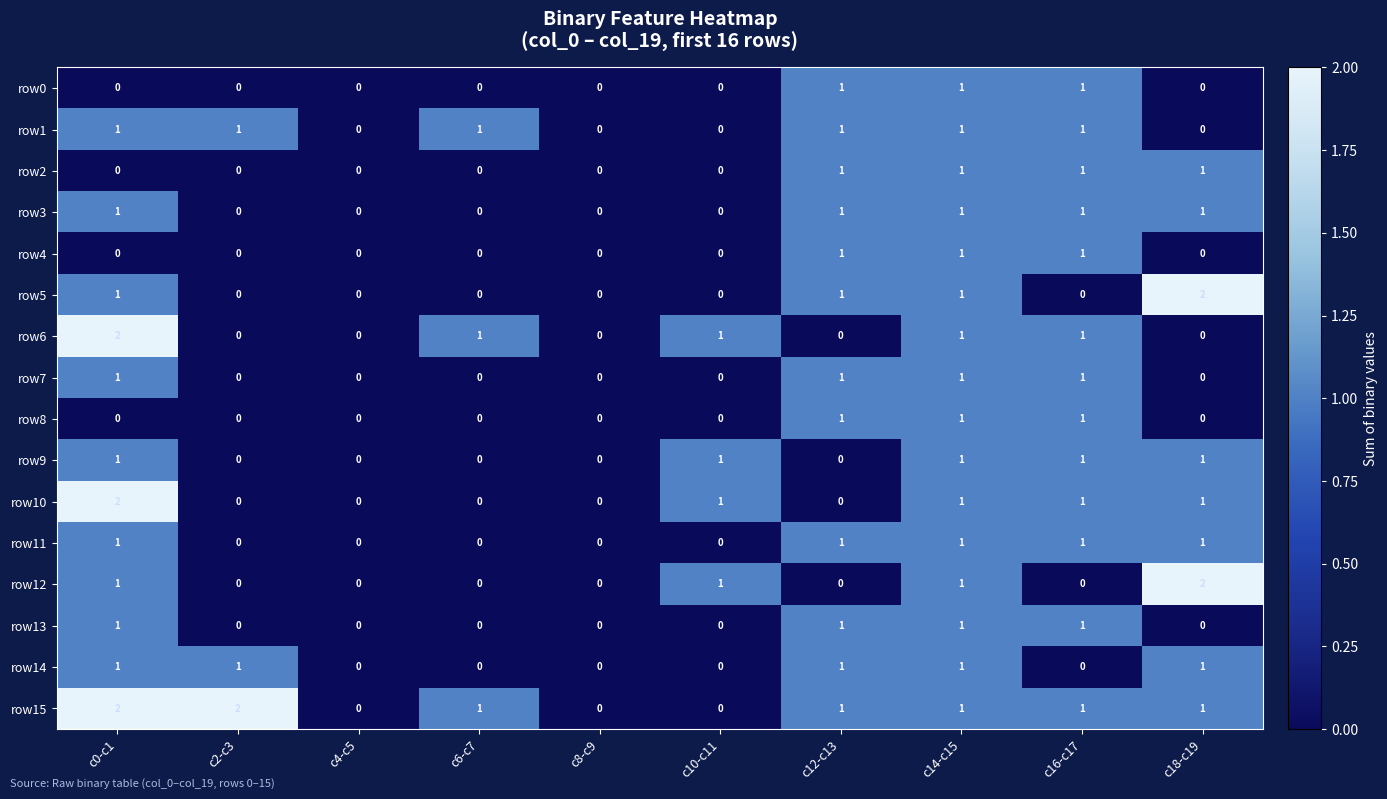

At which category is the sum across all series the highest?

c14-c15